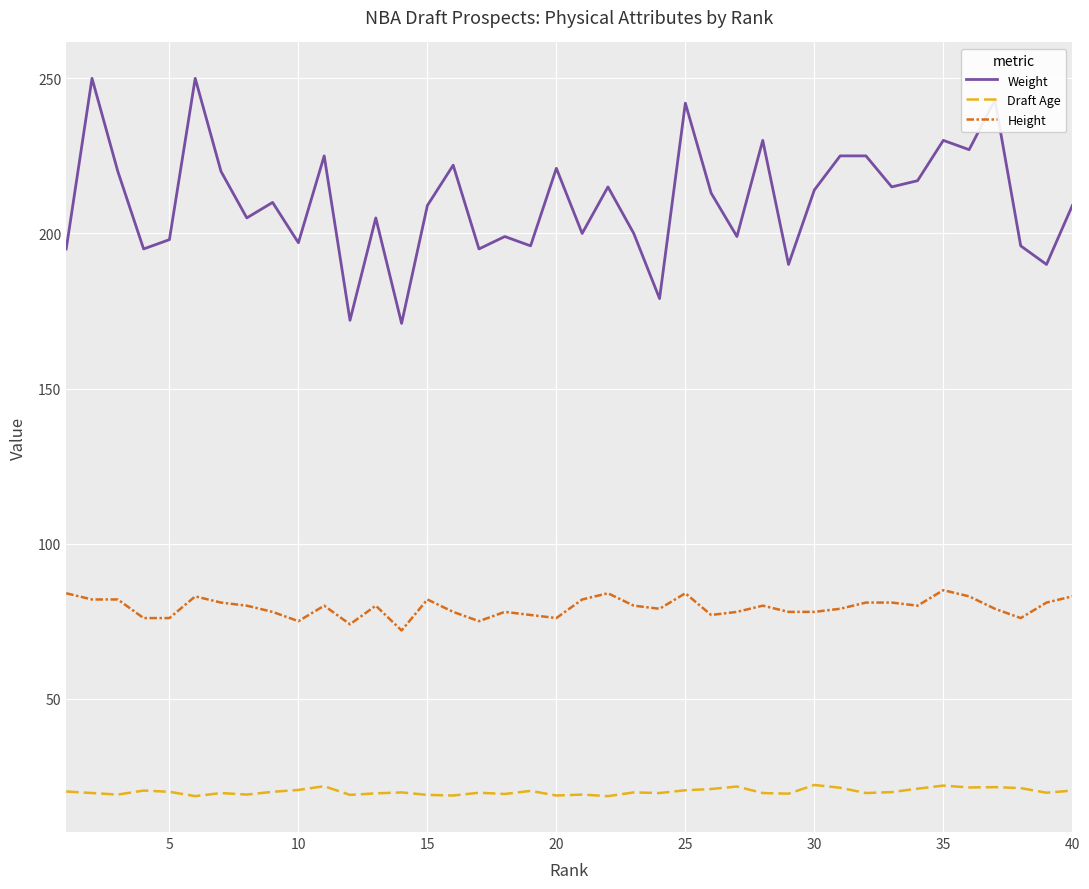

What is the maximum value shown in the chart?

250.0